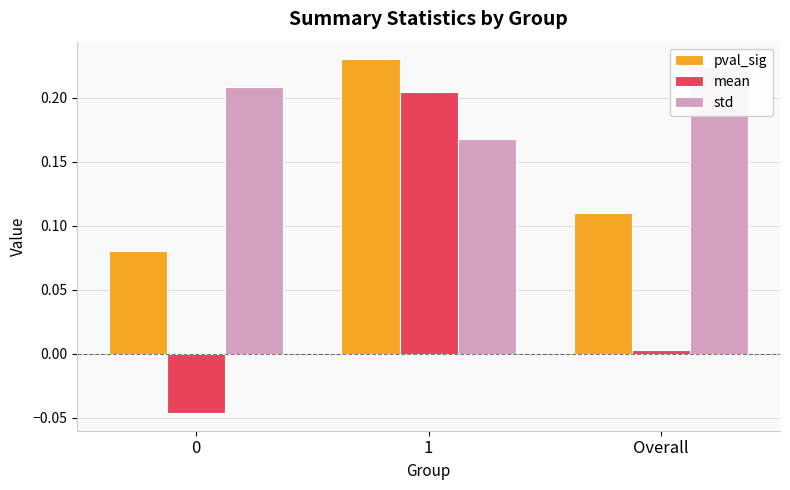

How many bars are there in total?

9